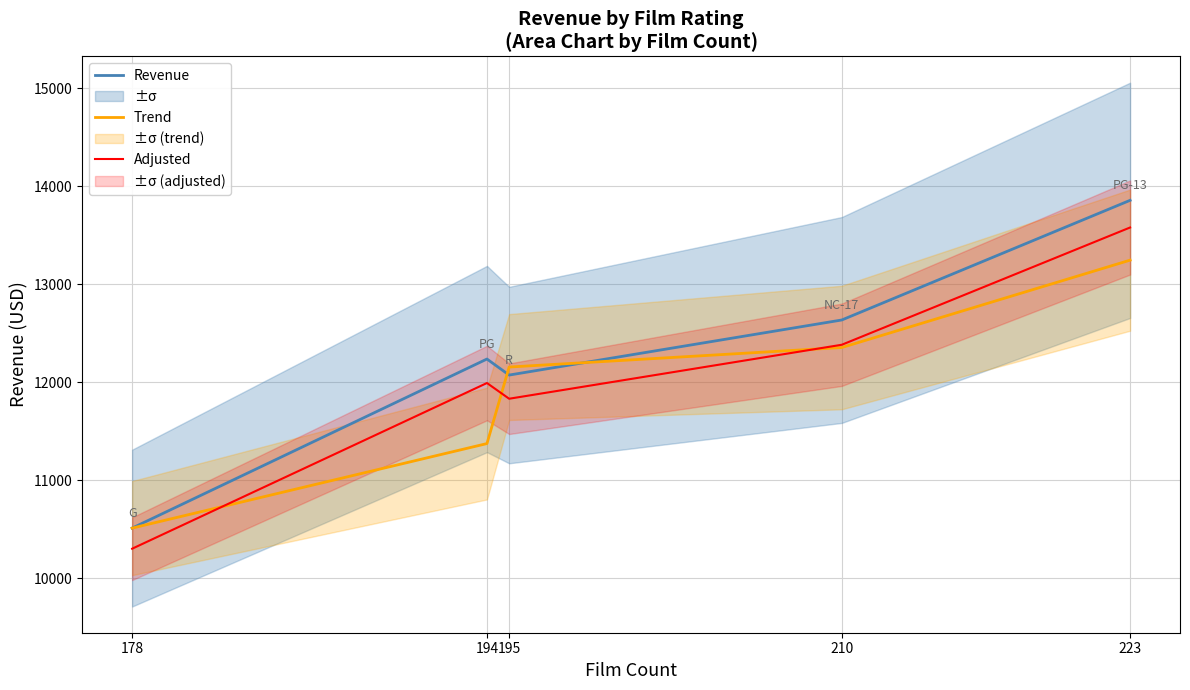

Which label corresponds to the smallest value in the chart?

178